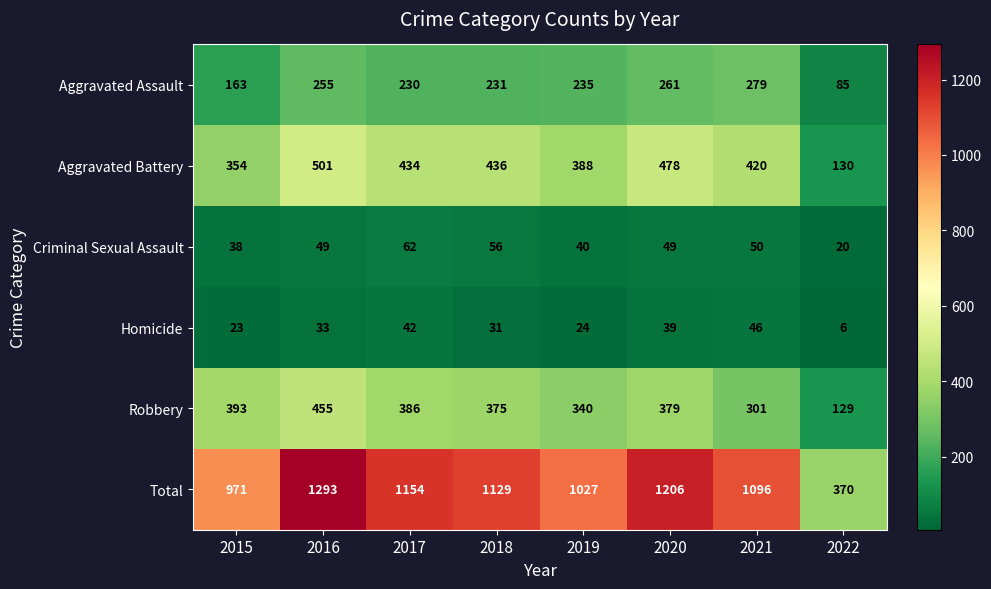

Read the Aggravated Assault value at 2020.

261